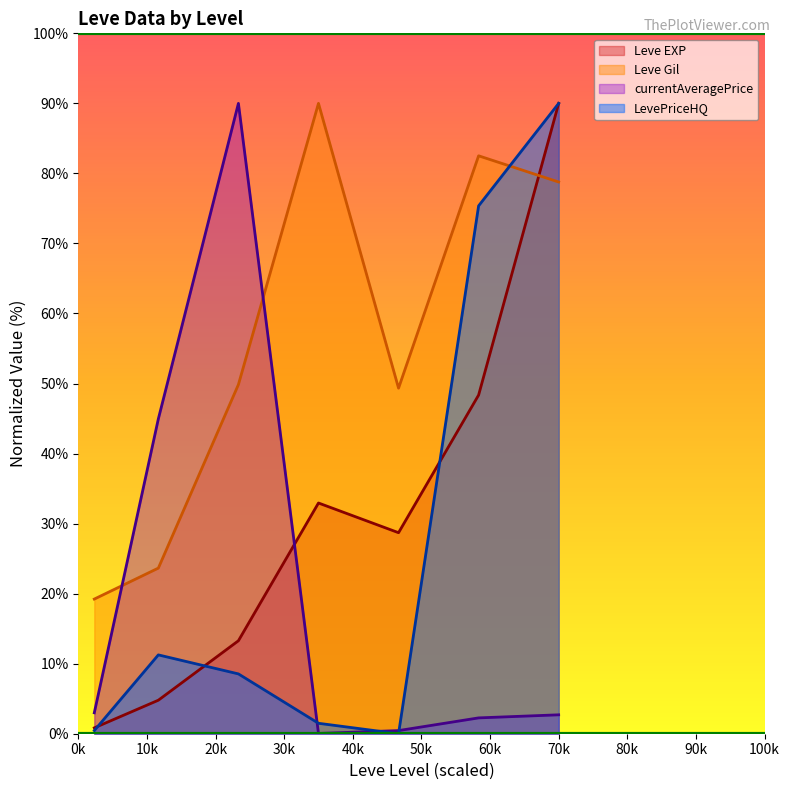

After their last crossing, which series has the higher values: LevePriceHQ or Leve Gil?

LevePriceHQ